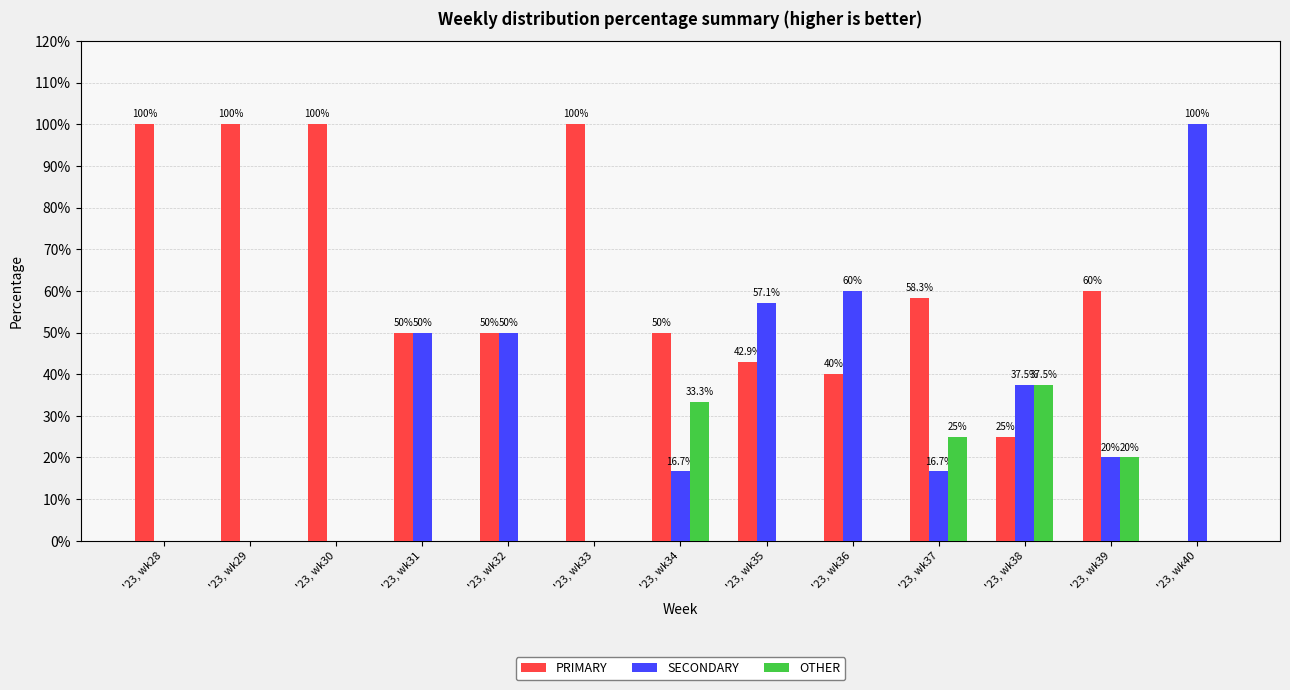

Reading left to right, transcribe all the data shown in this chart.

PRIMARY: '23, wk28=100.0	'23, wk29=100.0	'23, wk30=100.0	'23, wk31=50.0	'23, wk32=50.0	'23, wk33=100.0	'23, wk34=50.0	'23, wk35=42.9	'23, wk36=40.0	'23, wk37=58.3	'23, wk38=25.0	'23, wk39=60.0	'23, wk40=0.0
SECONDARY: '23, wk28=0.0	'23, wk29=0.0	'23, wk30=0.0	'23, wk31=50.0	'23, wk32=50.0	'23, wk33=0.0	'23, wk34=16.7	'23, wk35=57.1	'23, wk36=60.0	'23, wk37=16.7	'23, wk38=37.5	'23, wk39=20.0	'23, wk40=100.0
OTHER: '23, wk28=0.0	'23, wk29=0.0	'23, wk30=0.0	'23, wk31=0.0	'23, wk32=0.0	'23, wk33=0.0	'23, wk34=33.3	'23, wk35=0.0	'23, wk36=0.0	'23, wk37=25.0	'23, wk38=37.5	'23, wk39=20.0	'23, wk40=0.0